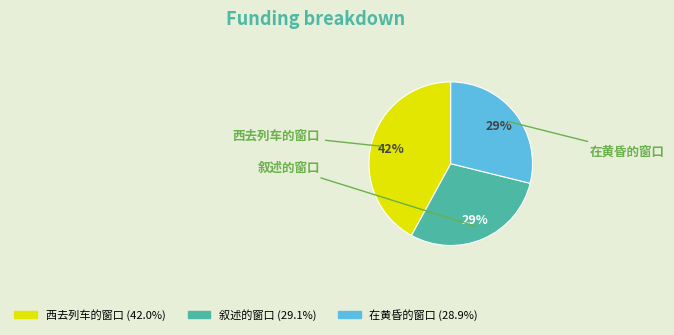

To the nearest percent, what portion does 西去列车的窗口 represent?

42%